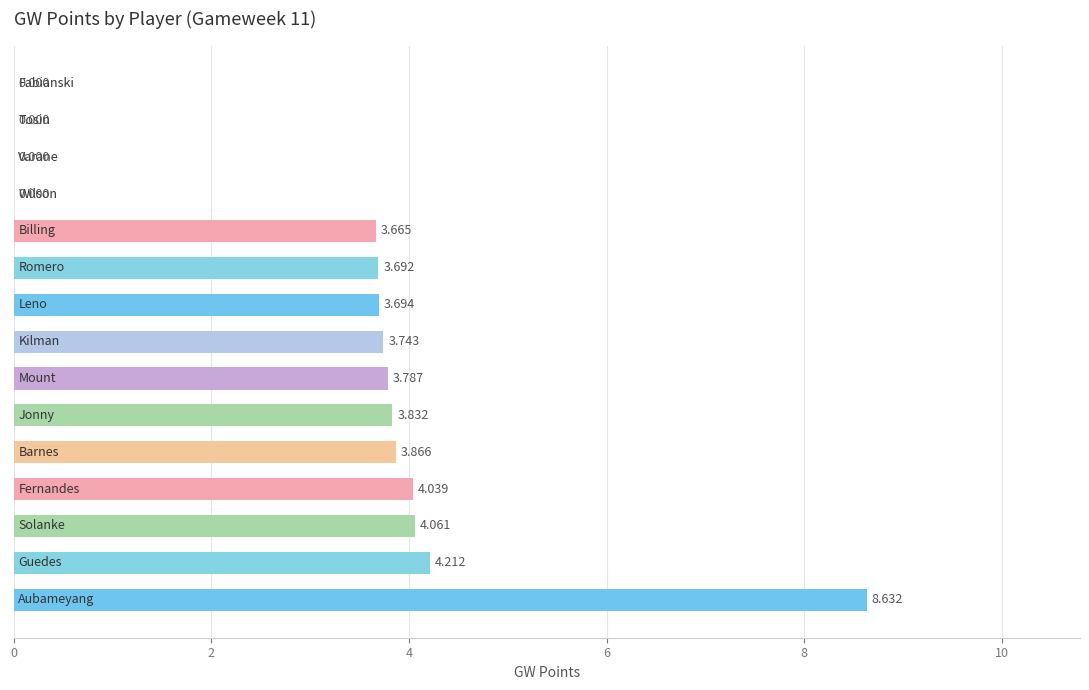

Are the bars grouped side by side (vs. stacked)?

No